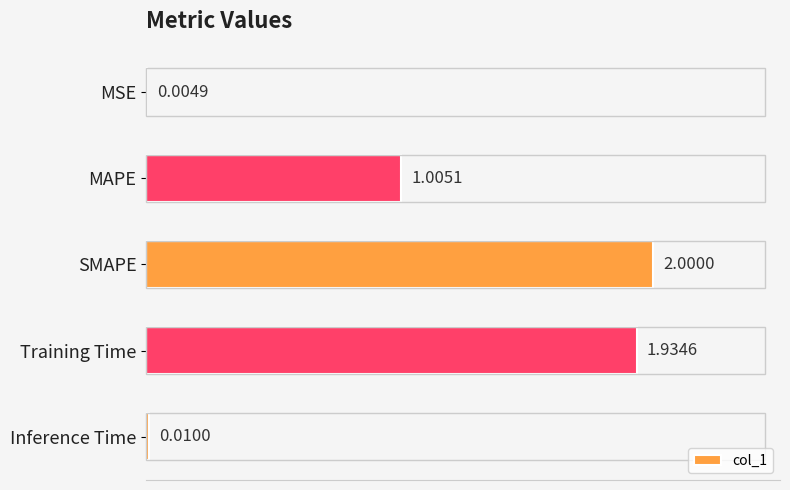

Where is the data nearest to the value 1?

MAPE